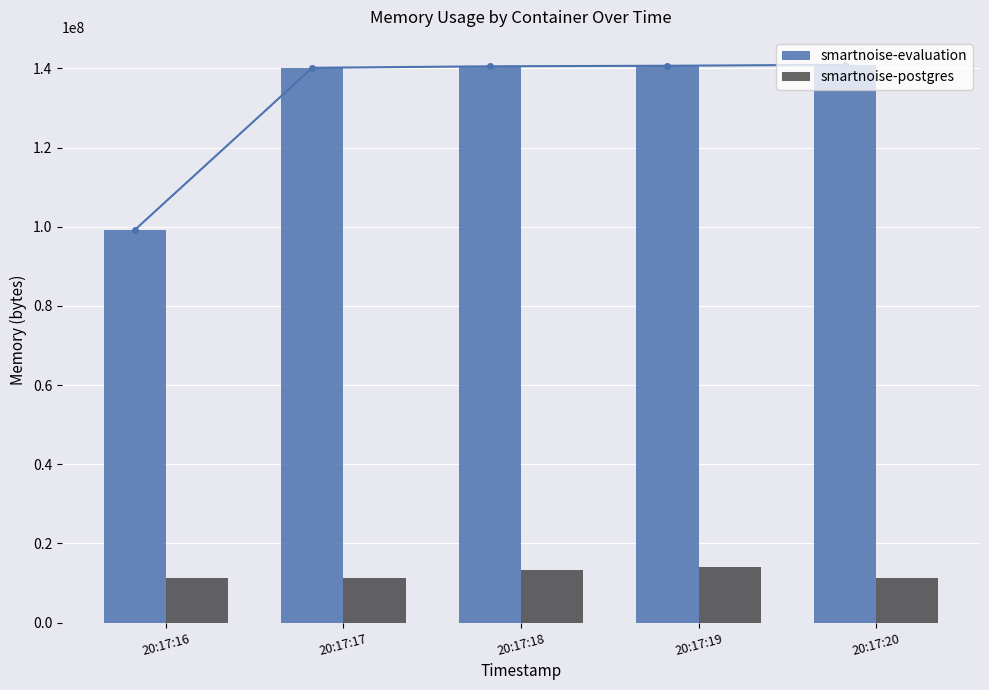

At 20:17:16, list the series in order from smallest to largest.

smartnoise-postgres, smartnoise-evaluation